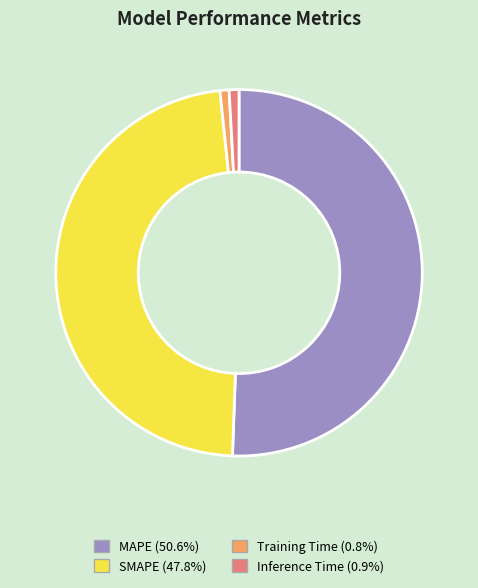

Approximately how many times larger is the value at MAPE compared to SMAPE?

1.1